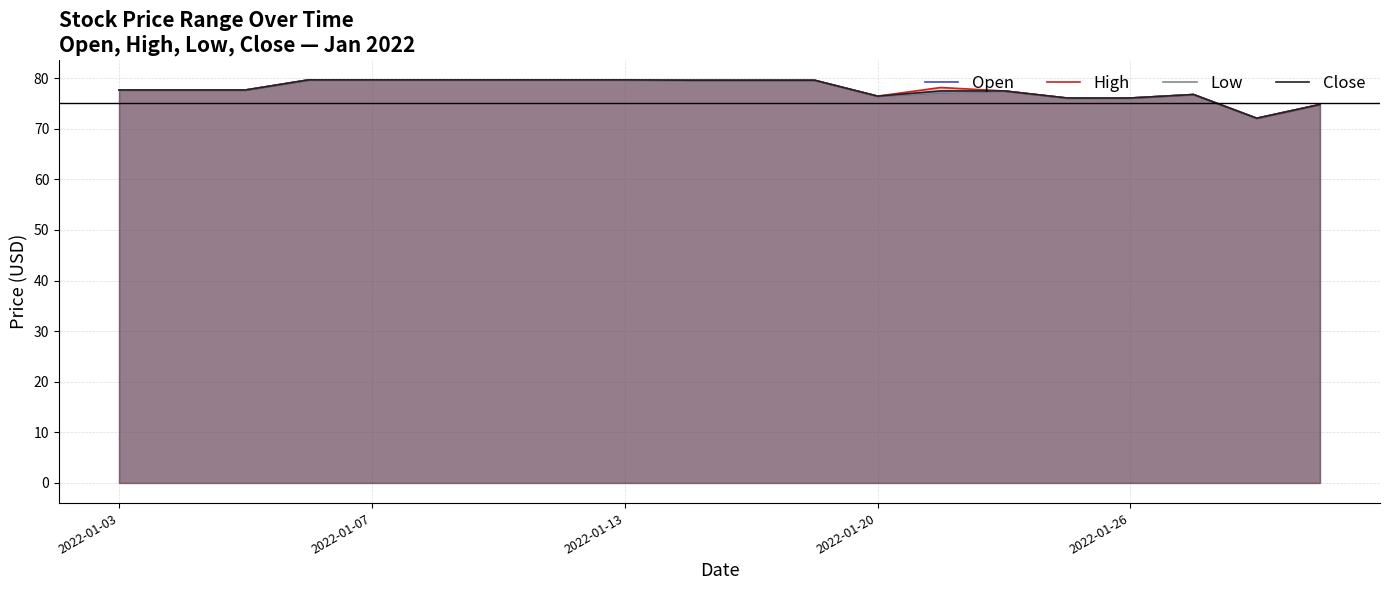

Where is the first local maximum for Open?

14